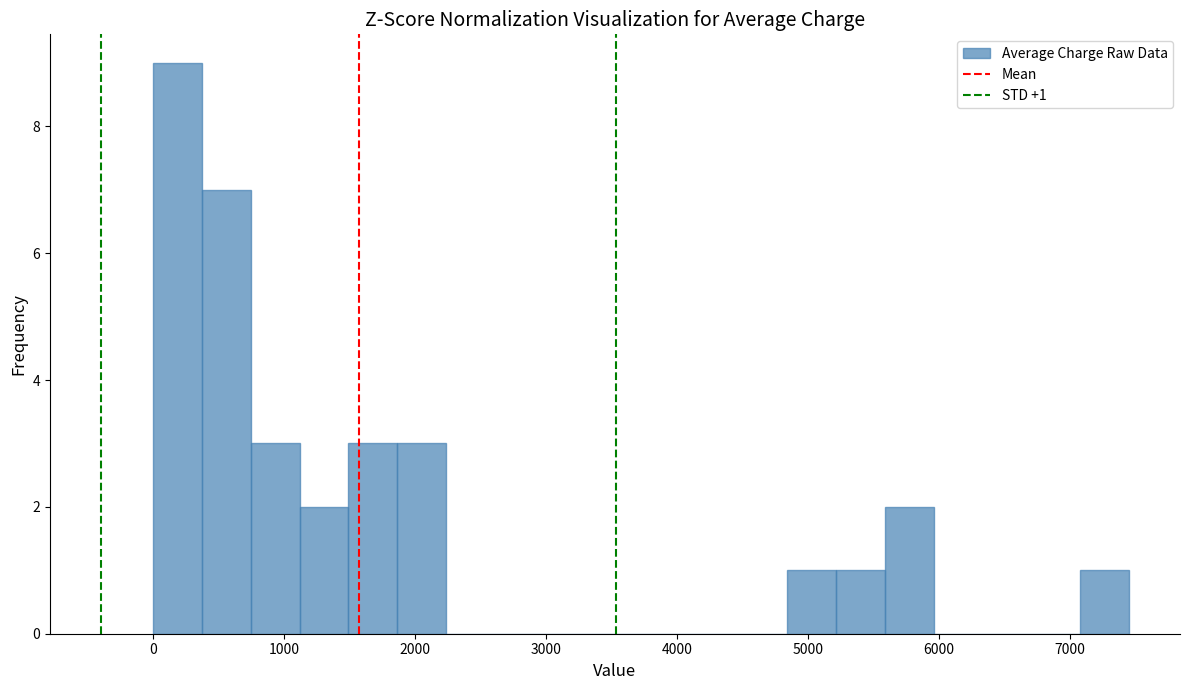

Around what value on the x-axis is the tallest bar? Give the approximate position of its centre, as read against the axis.

200